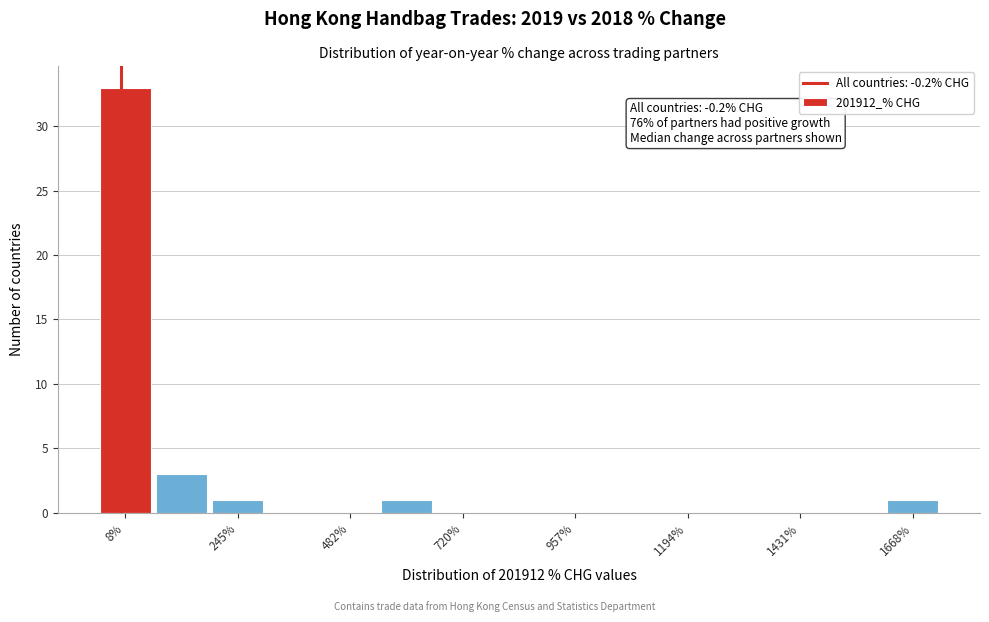

Around what value on the x-axis is the tallest bar? Give the approximate position of its centre, as read against the axis.

0